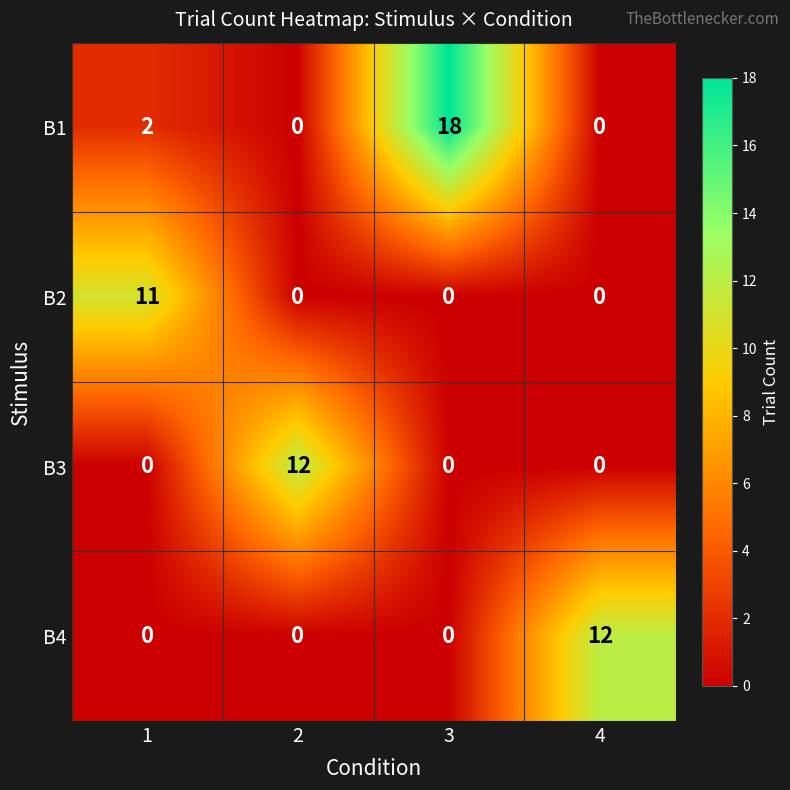

What is the difference between the highest and lowest values at 3?

18